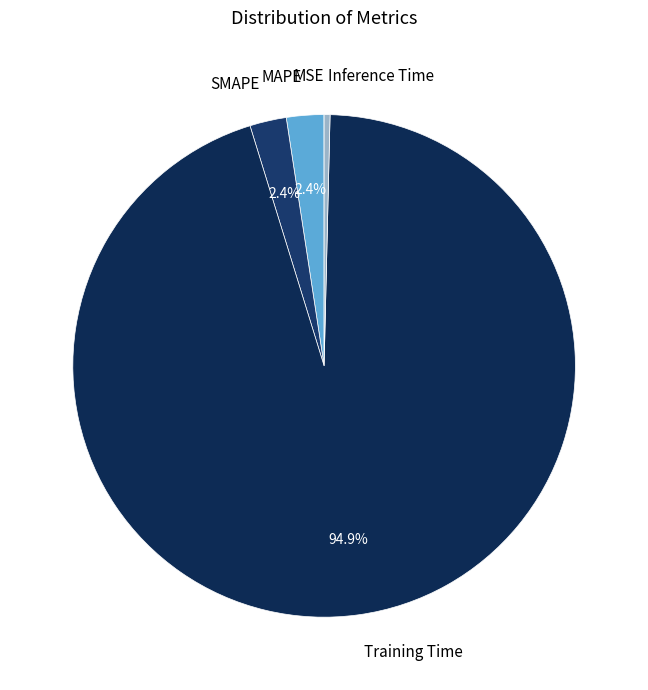

To the nearest percent, what is the combined percentage of MAPE and Training Time?

97%